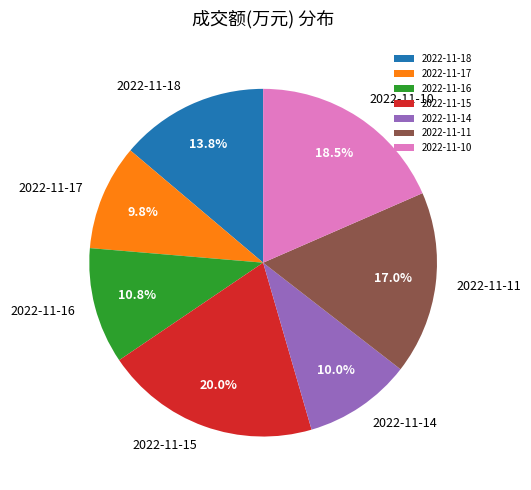

To the nearest percent, what portion does 2022-11-18 represent?

14%